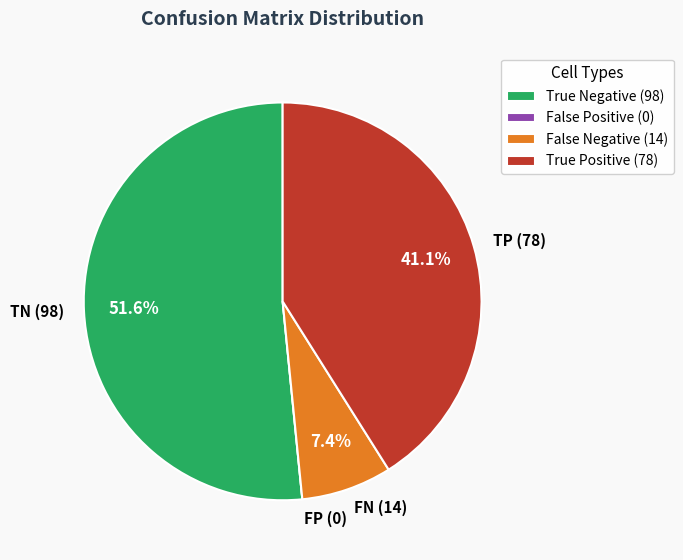

What is the ratio of the value at TP (78) to the value at FN (14)?

5.6